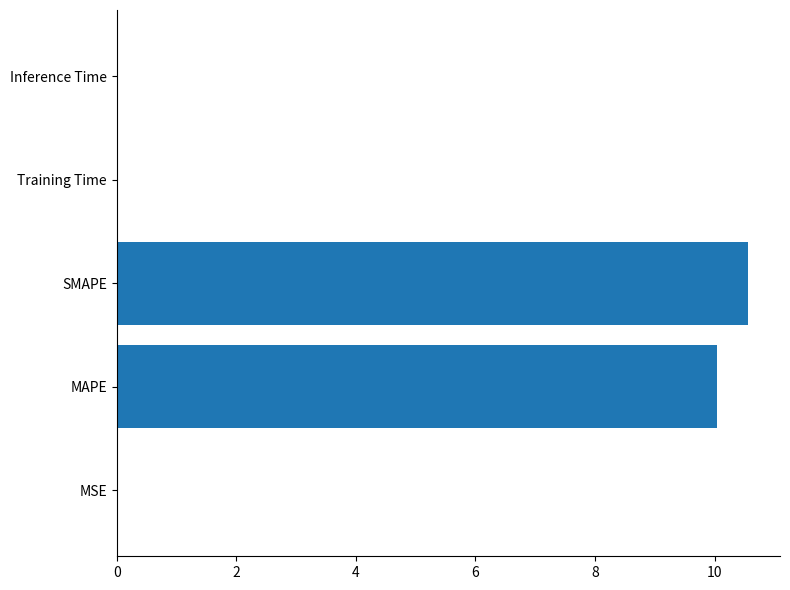

Which has a higher value, MSE or MAPE?

MAPE